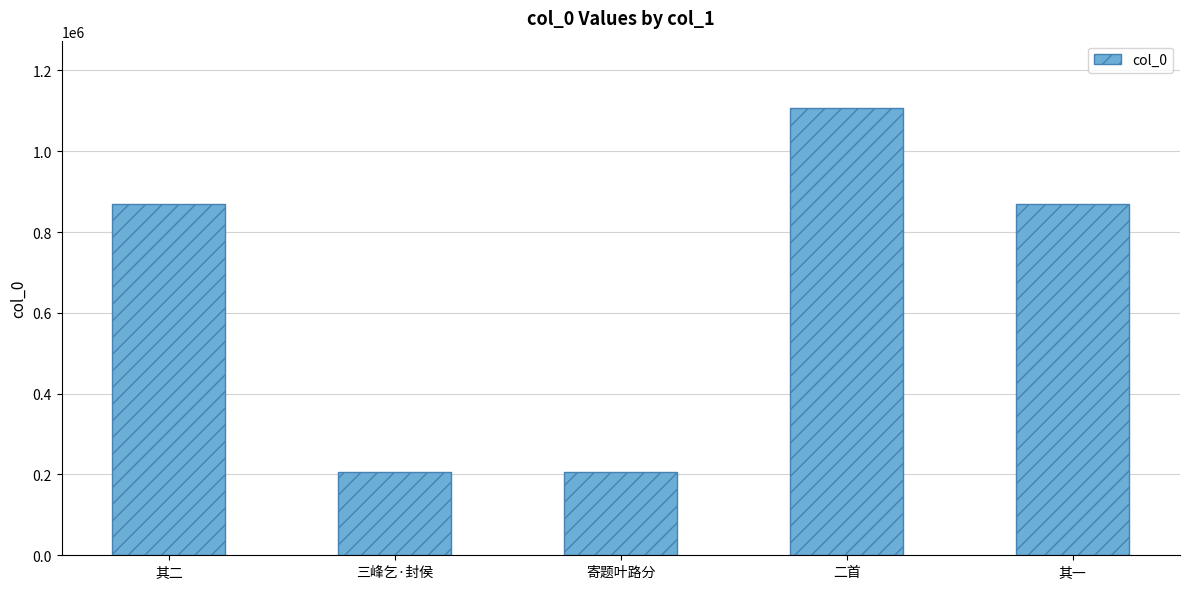

The value at 其二 is 868530. True or false?

True